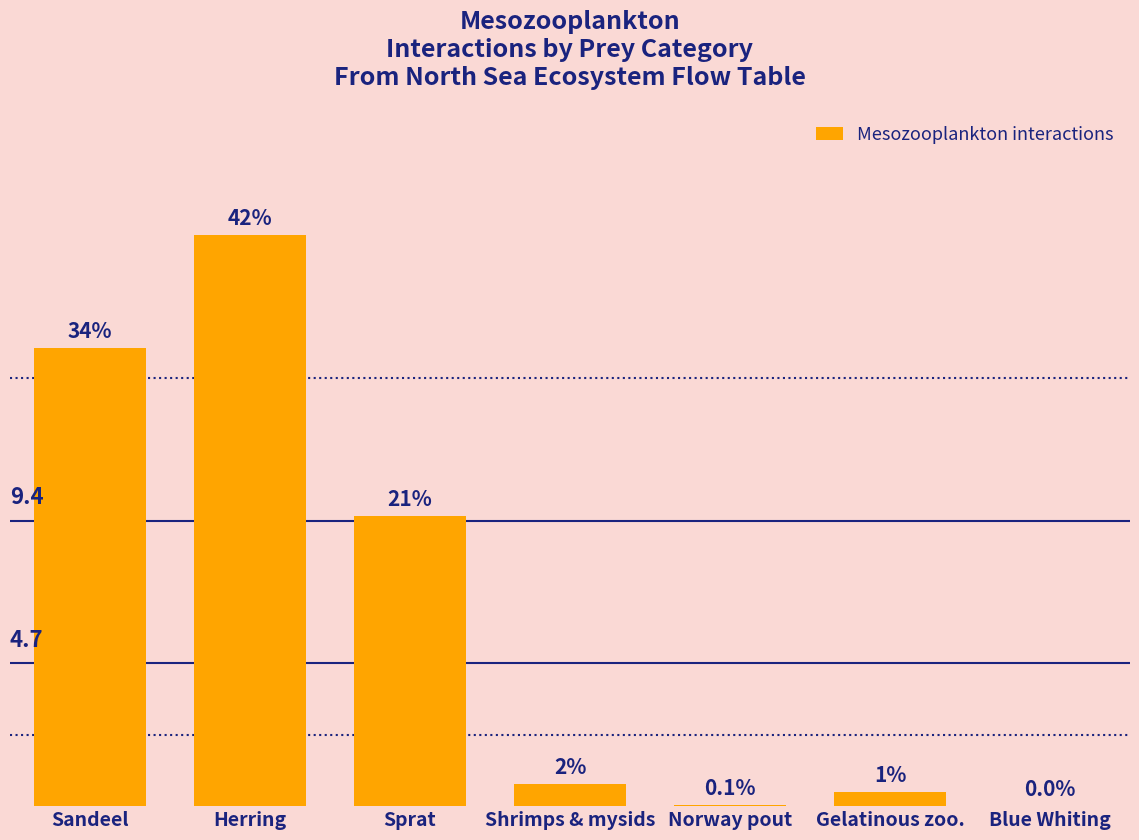

What is the value of the 4th bar from the left?

0.7